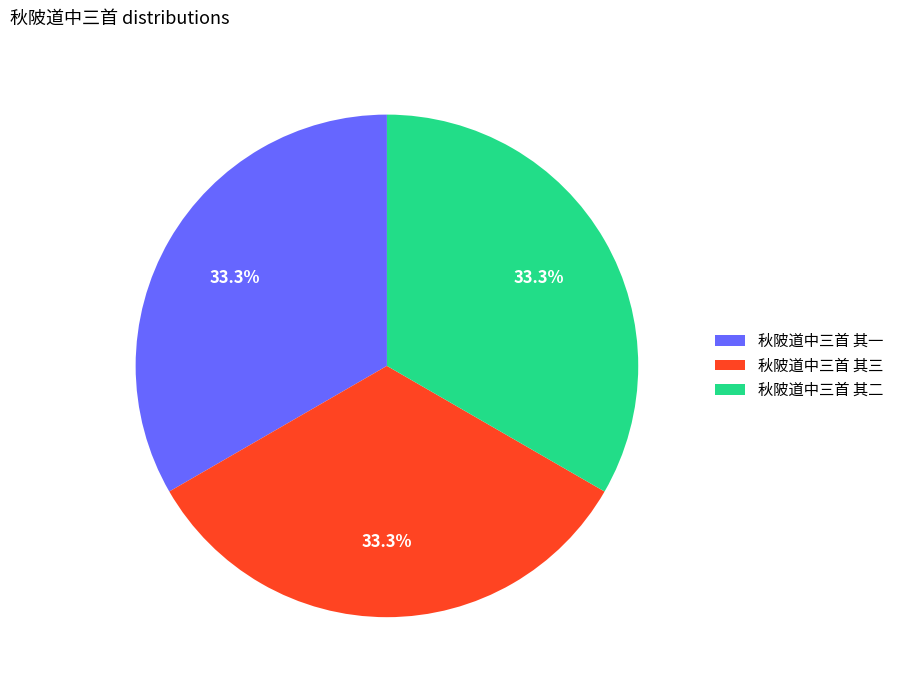

Does any single category account for the majority?

No